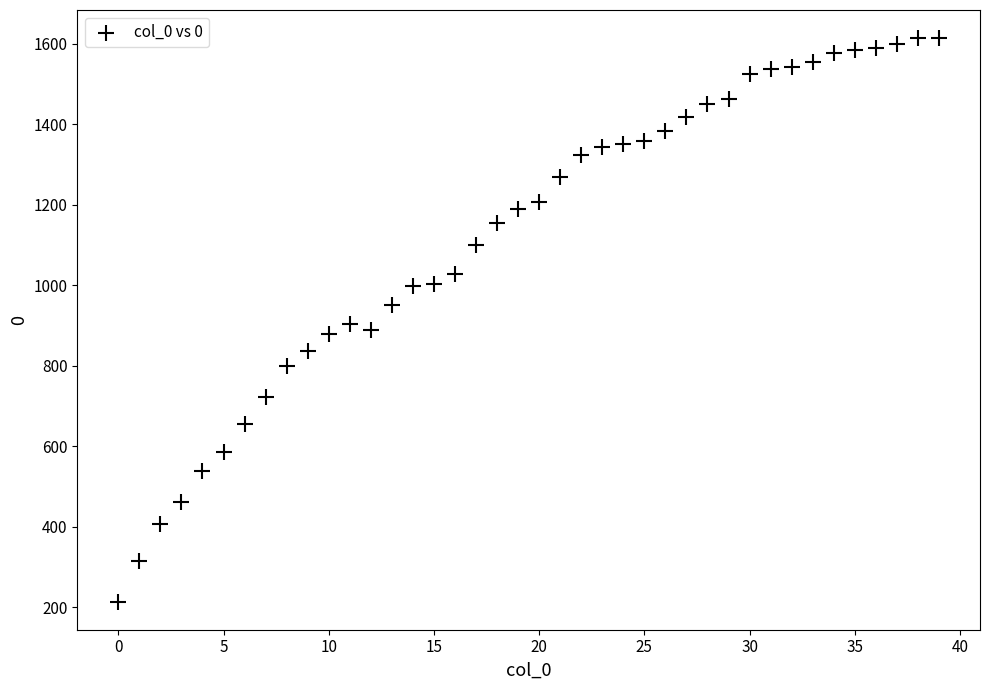

How many points are shown in the scatter plot?

40